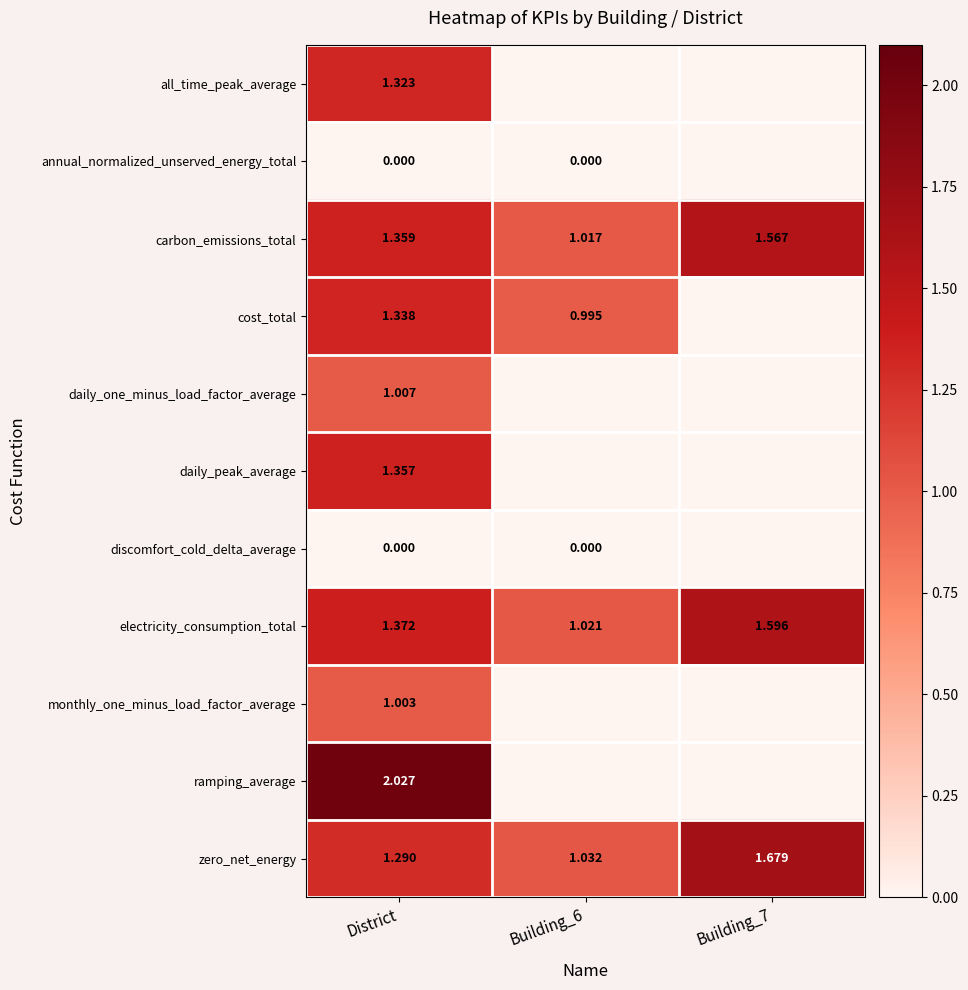

Is the value of carbon_emissions_total at District greater than the value of discomfort_cold_delta_average at Building_6?

Yes